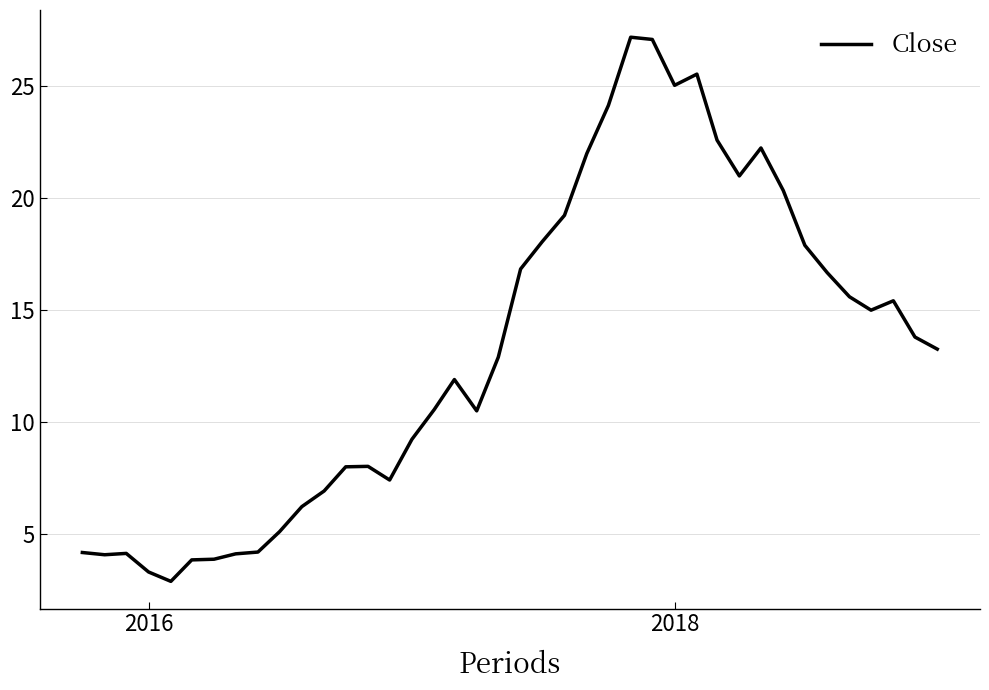

What is the maximum value shown in the chart?

27.2